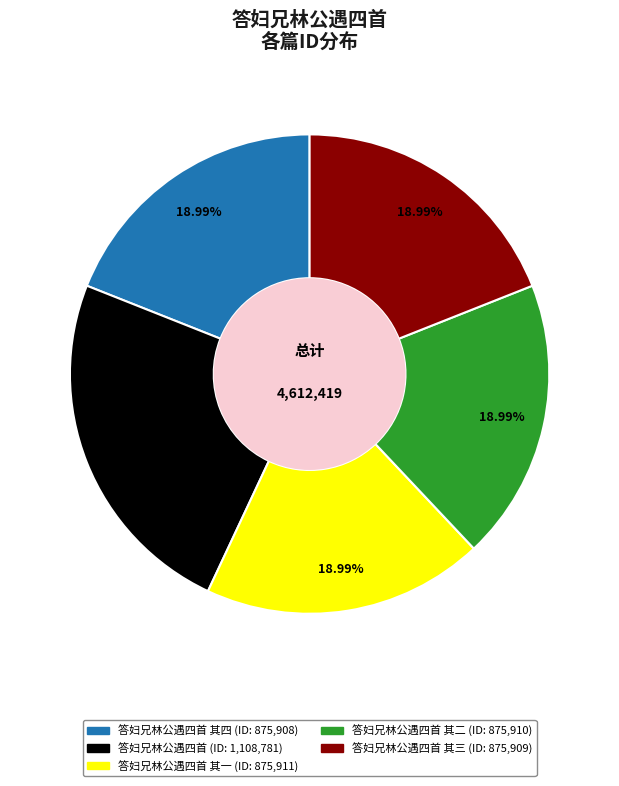

Does any single category account for the majority?

No